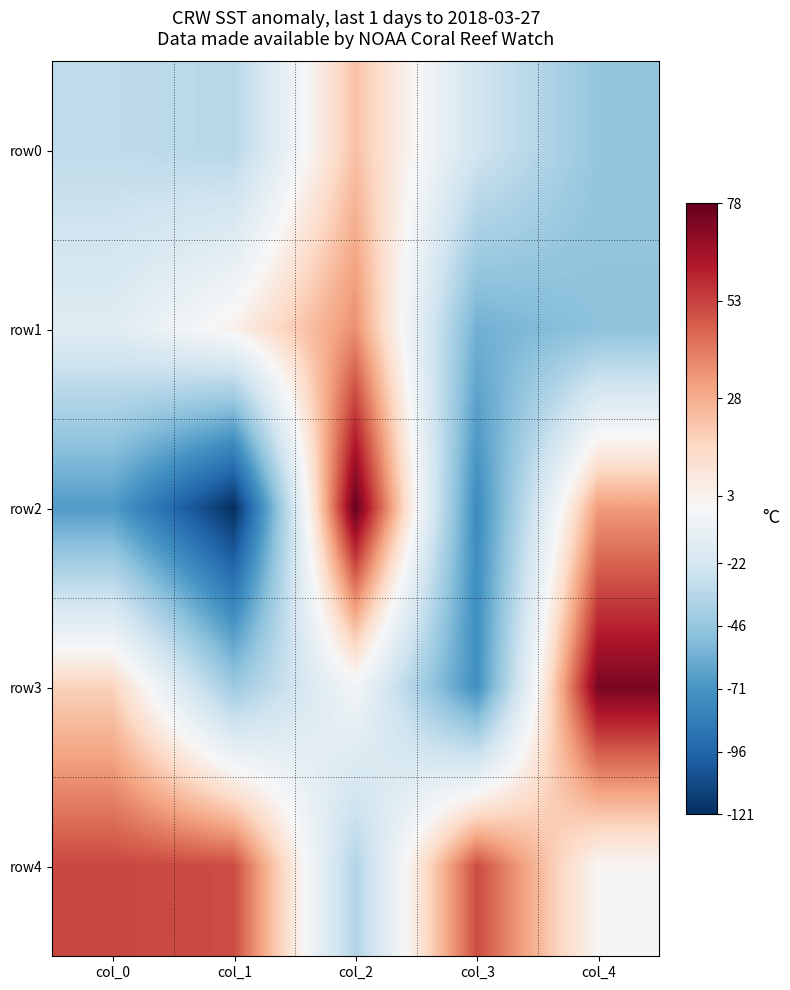

What is the greatest value displayed?

78